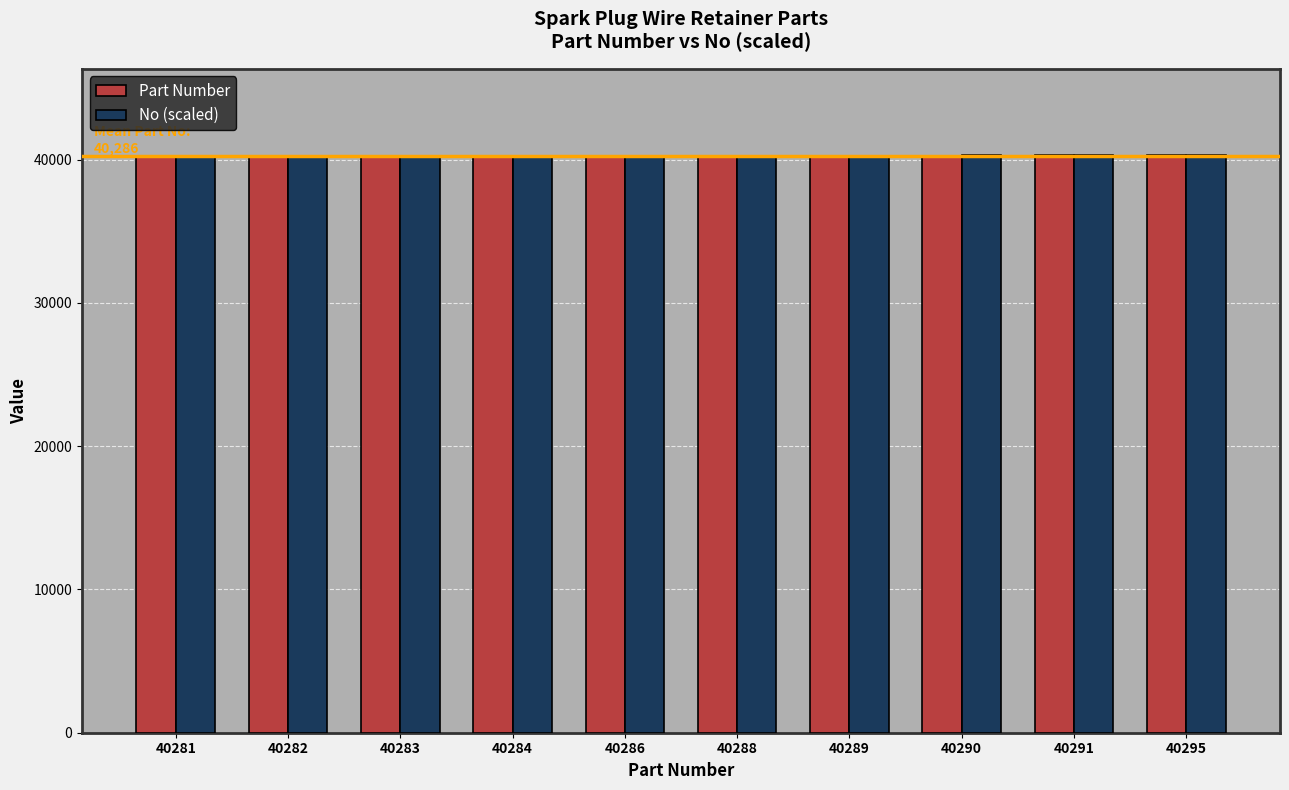

What is the maximum value for Part Number?

40295.0